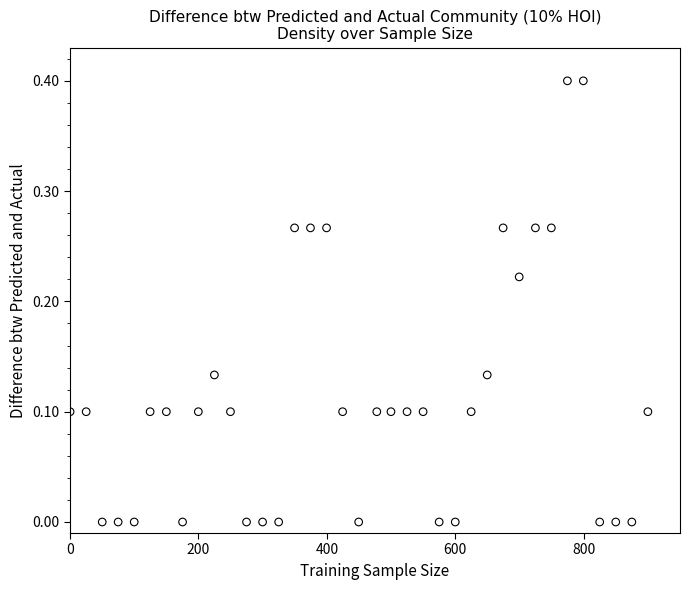

What is the range of X values (max minus min)?

900.0